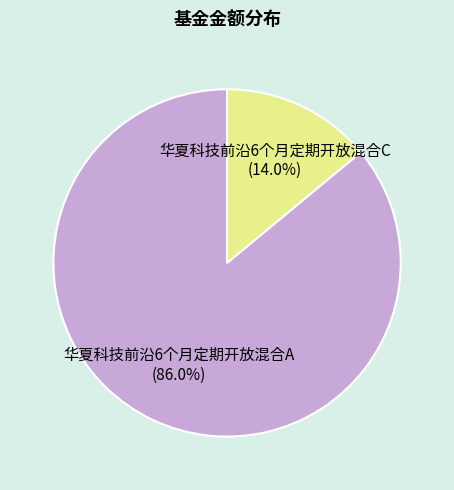

How many segments does this pie chart have?

2